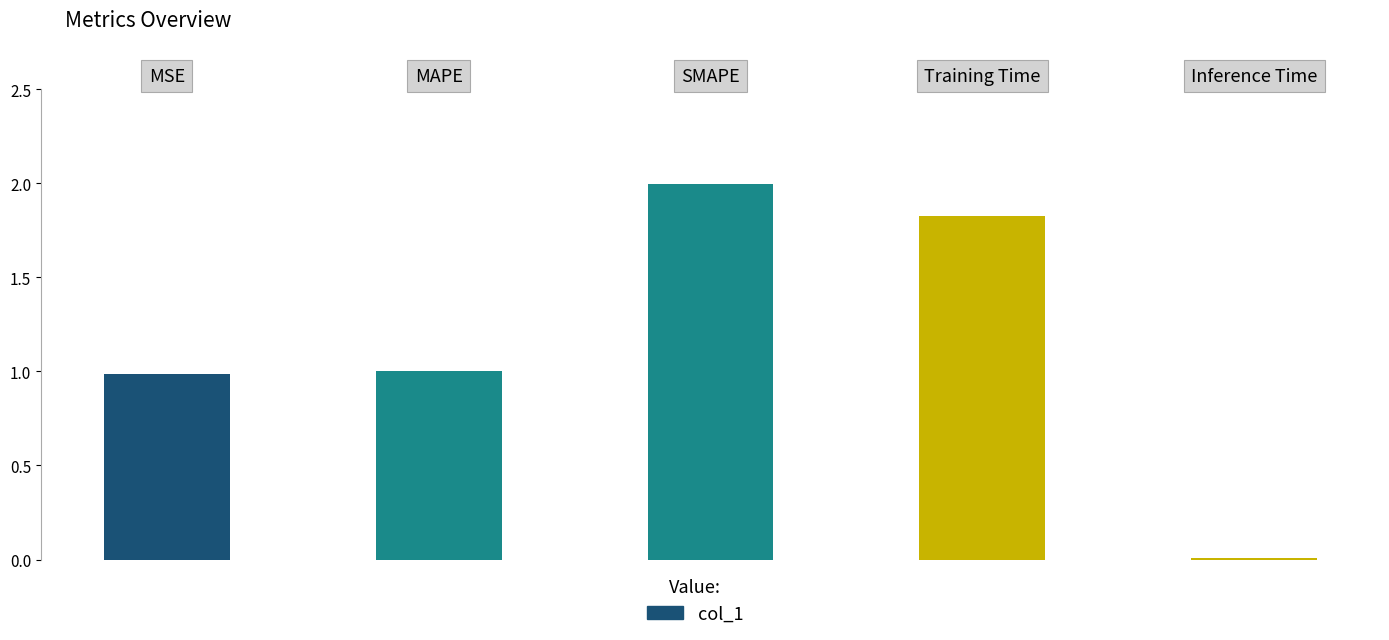

Rank the categories by value from lowest to highest.

Inference Time, MSE, MAPE, Training Time, SMAPE